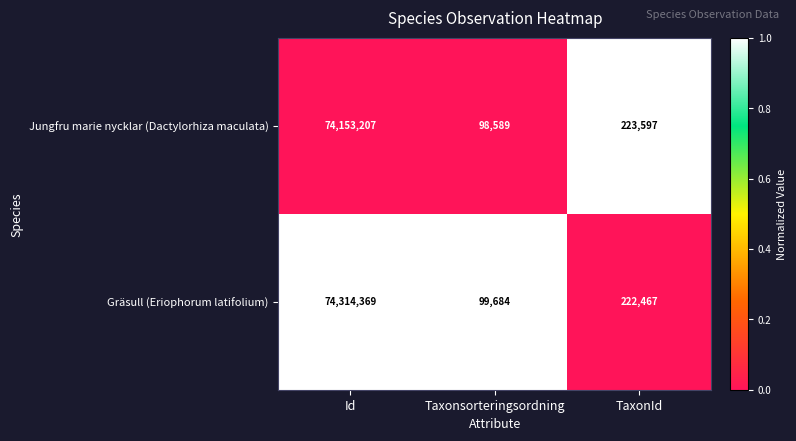

Rank the series by their average value, from highest to lowest.

Gräsull (Eriophorum latifolium), Jungfru marie nycklar (Dactylorhiza maculata)